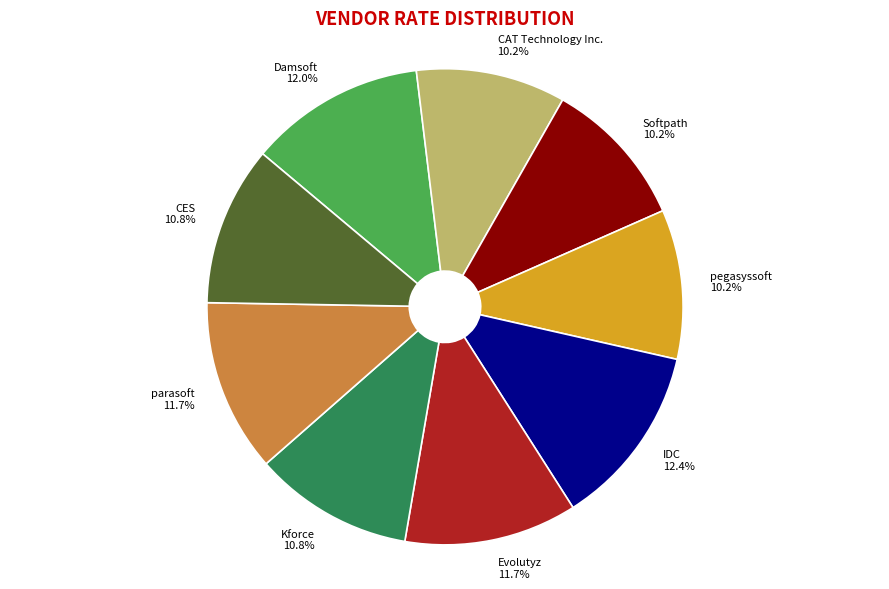

What is the total percentage of CAT Technology Inc. and Kforce?

21.0%